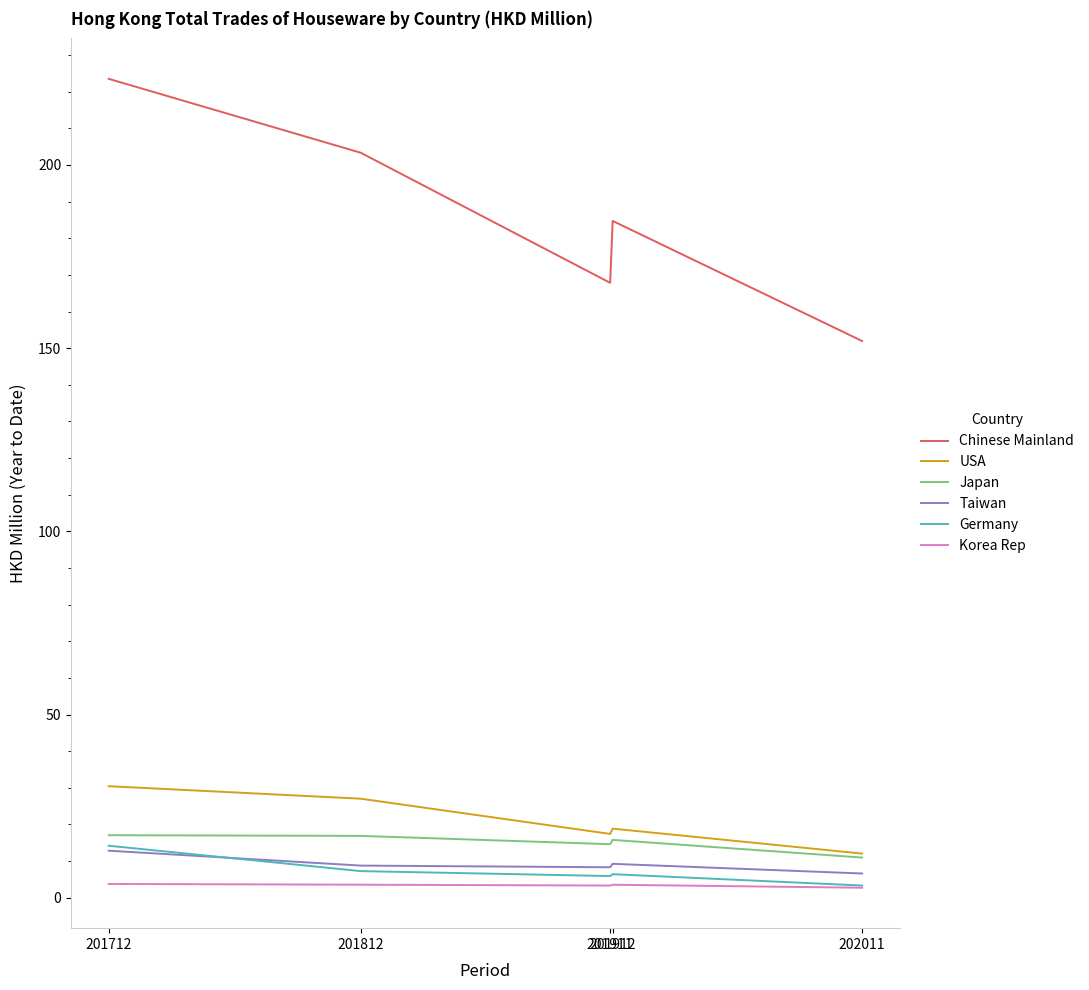

What is the maximum value for Japan?

17.1